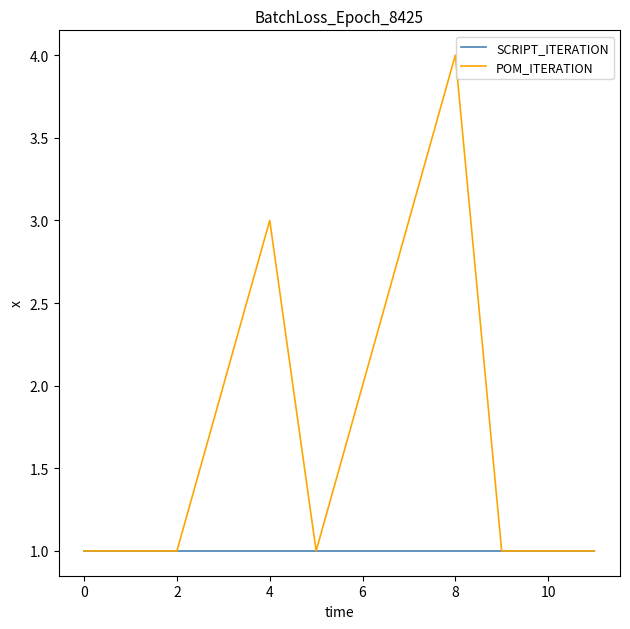

Which series has the largest total across all categories?

POM_ITERATION